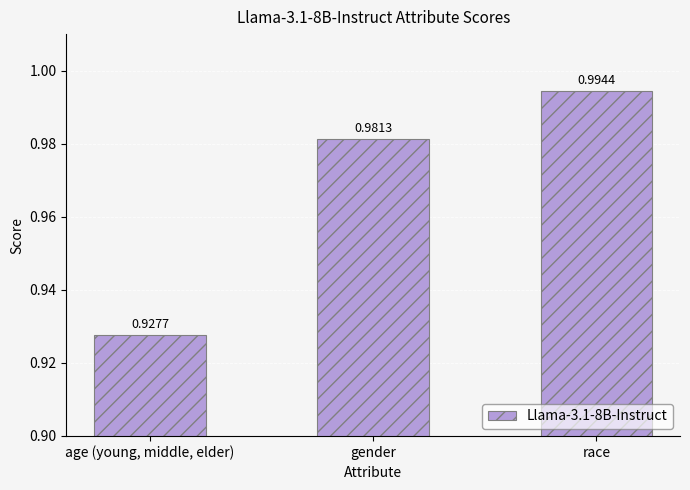

What is the label of the 1st bar from the right?

race